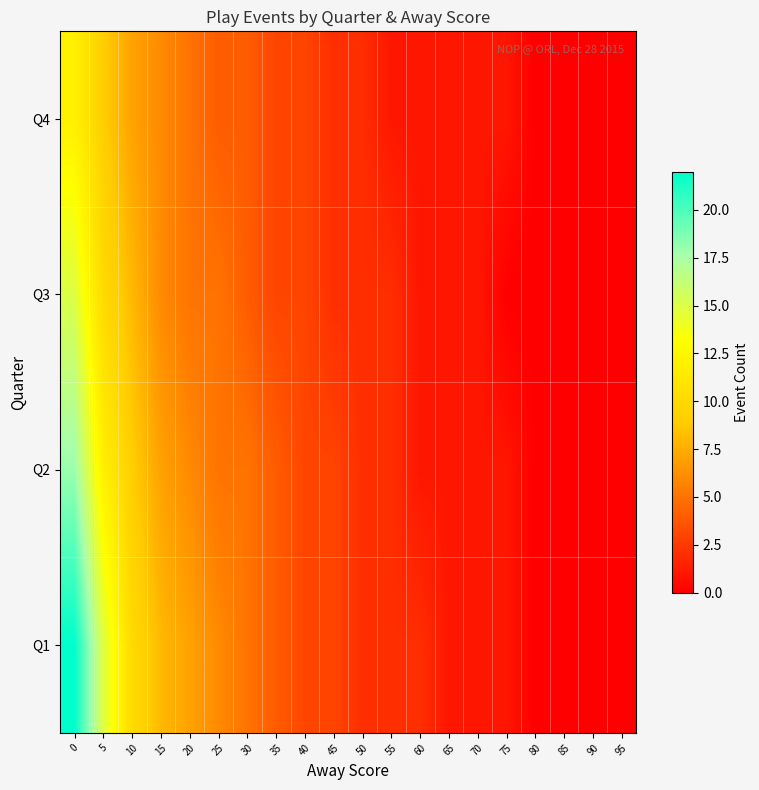

Reading left to right, list all the values displayed in this chart.

Q1: 0=22	5=15	10=10	15=8	20=7	25=6	30=5	35=4	40=3	45=3	50=2	55=2	60=2	65=1	70=1	75=1	80=0	85=0	90=0	95=0
Q2: 0=18	5=12	10=9	15=7	20=6	25=5	30=5	35=4	40=3	45=3	50=2	55=2	60=1	65=1	70=1	75=1	80=0	85=0	90=0	95=0
Q3: 0=15	5=10	10=8	15=6	20=5	25=5	30=4	35=3	40=3	45=2	50=2	55=2	60=1	65=1	70=1	75=0	80=0	85=0	90=0	95=0
Q4: 0=12	5=9	10=7	15=6	20=5	25=4	30=4	35=3	40=3	45=2	50=2	55=1	60=1	65=1	70=1	75=1	80=0	85=0	90=0	95=0